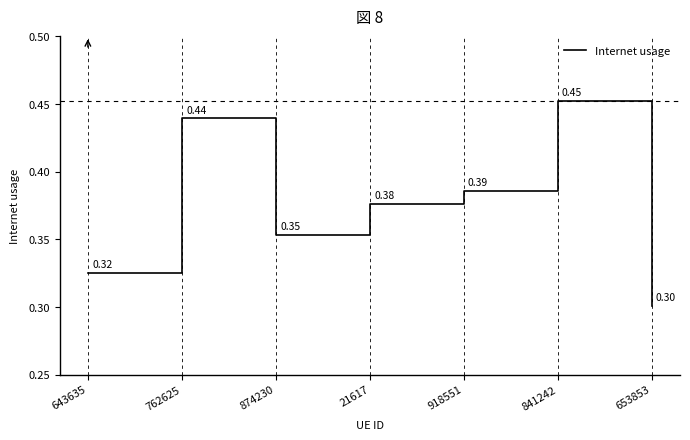

Does the chart have visible grid lines?

No